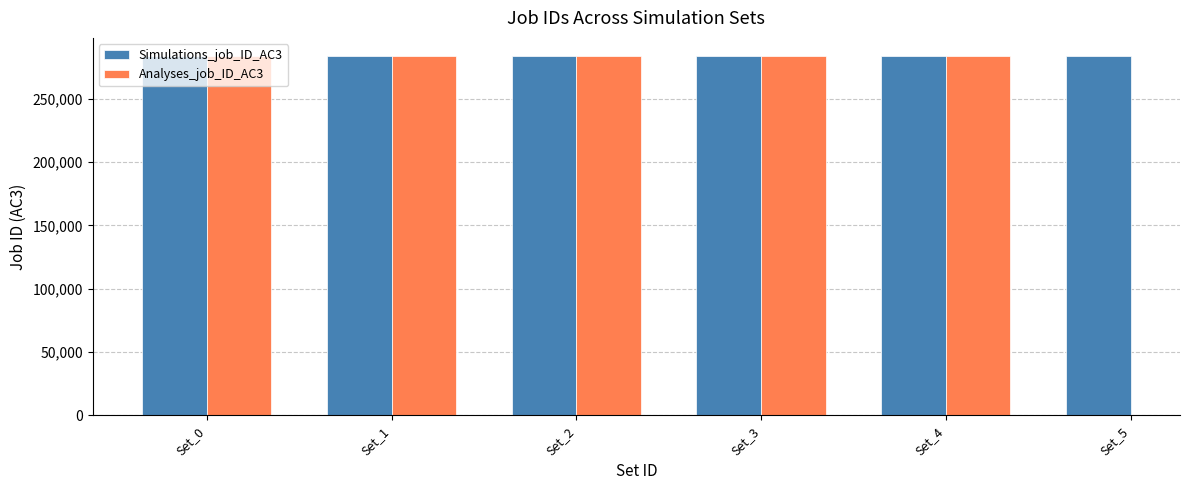

How many groups of bars are there?

6